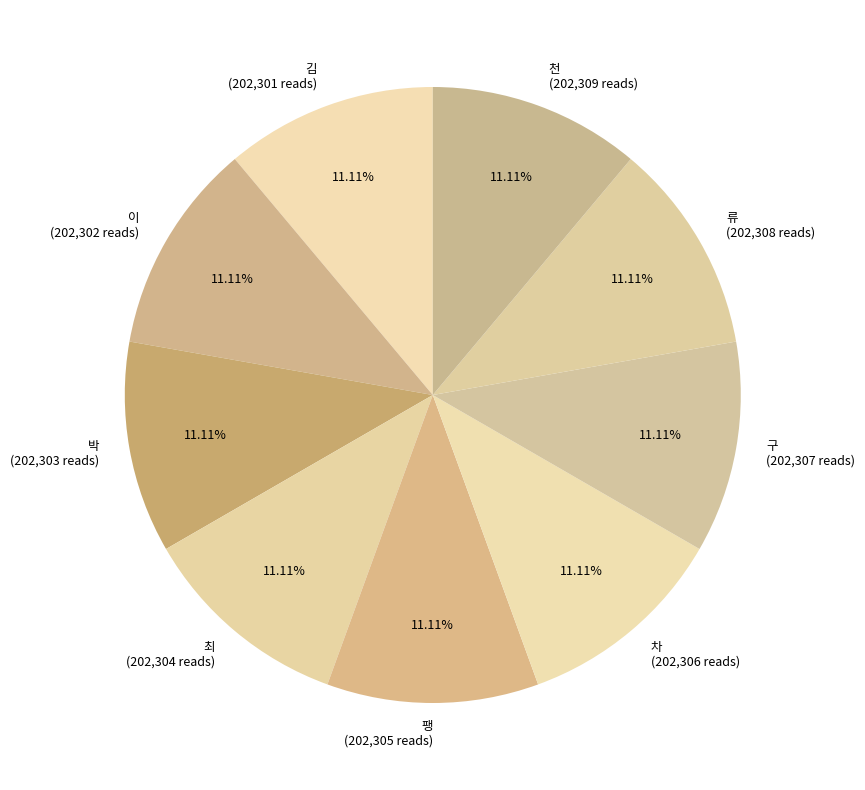

How many slices are in this pie chart?

9